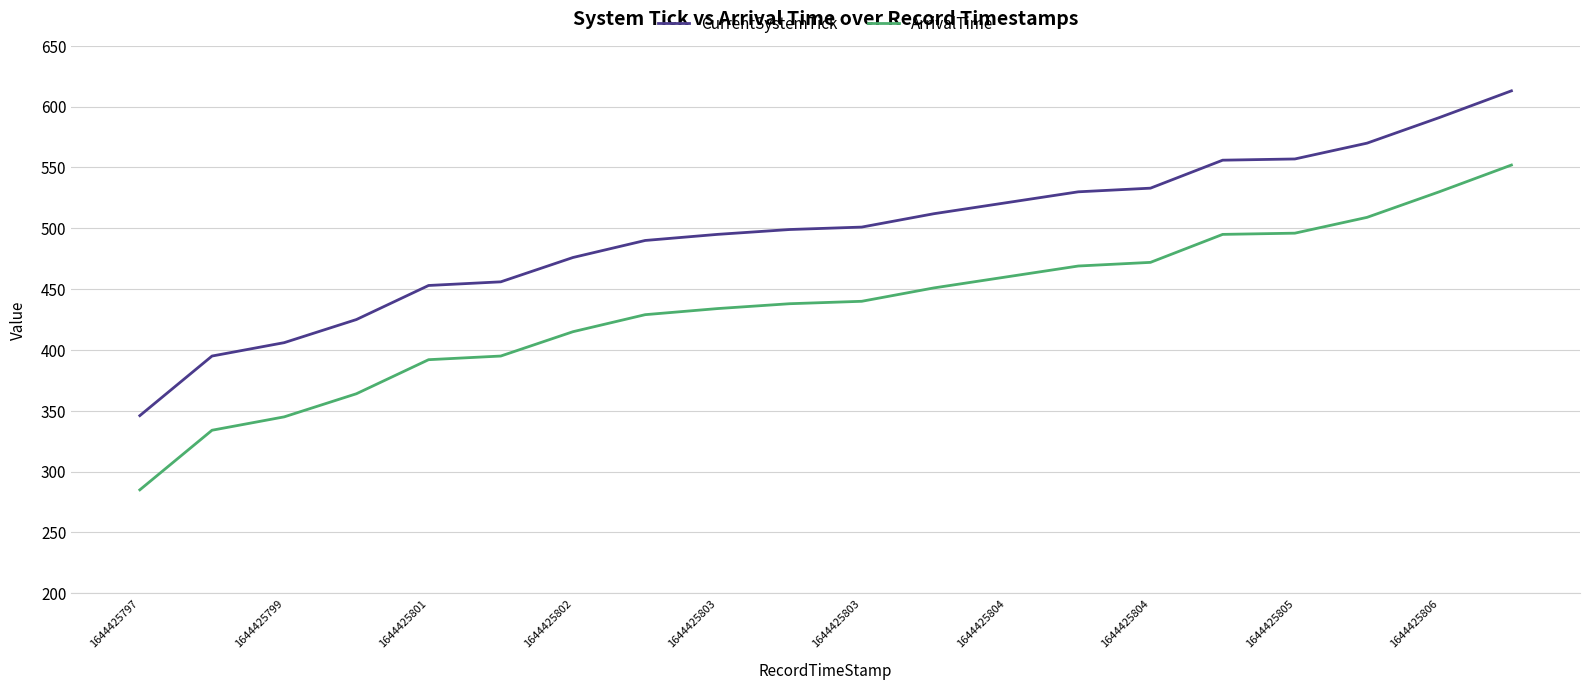

True or false: ArrivalTime and CurrentSystemTick cross at least once.

False